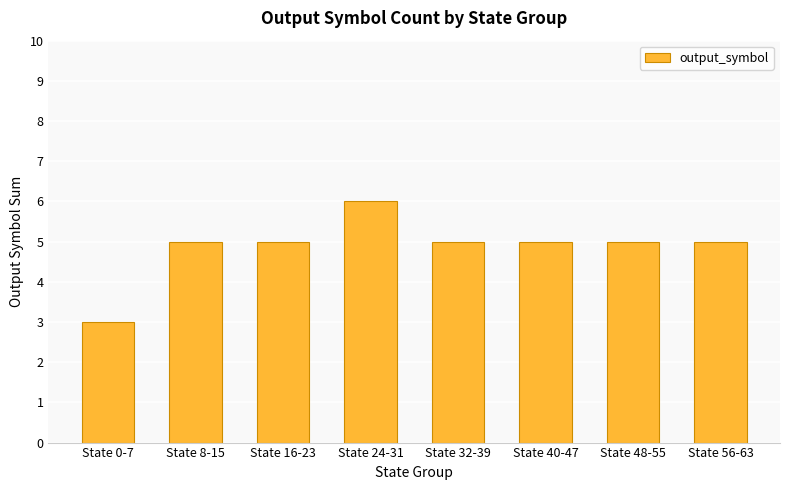

What is the change in value from State 0-7 to State 24-31?

+3